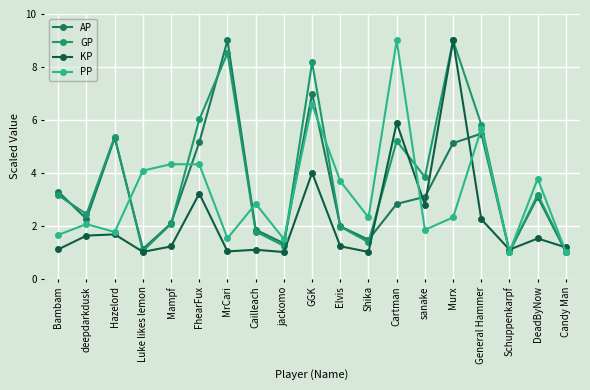

Where does the GP series first go above 3?

Bambam